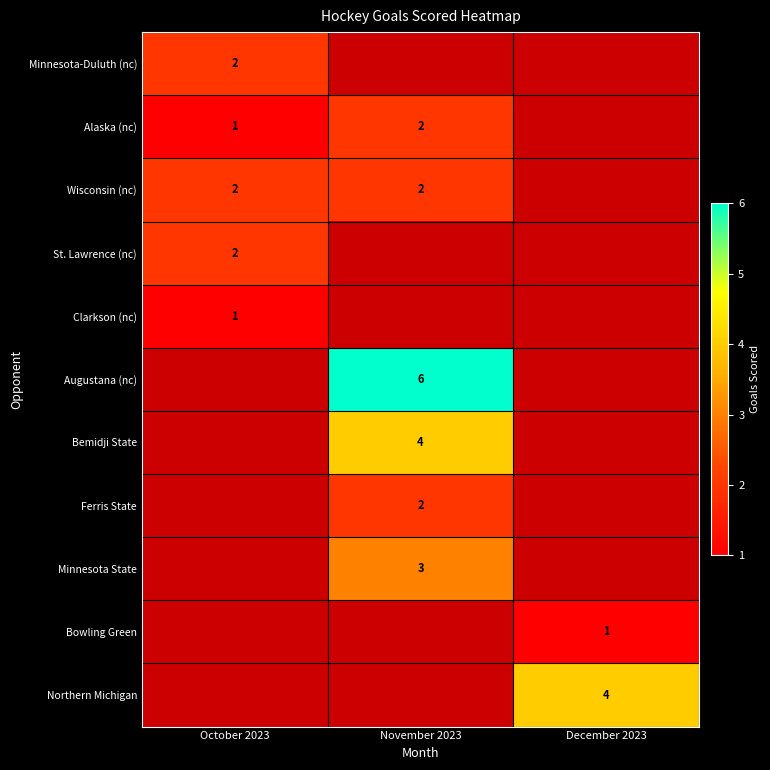

Is it true that Augustana (nc) equals 3 at November 2023?

False